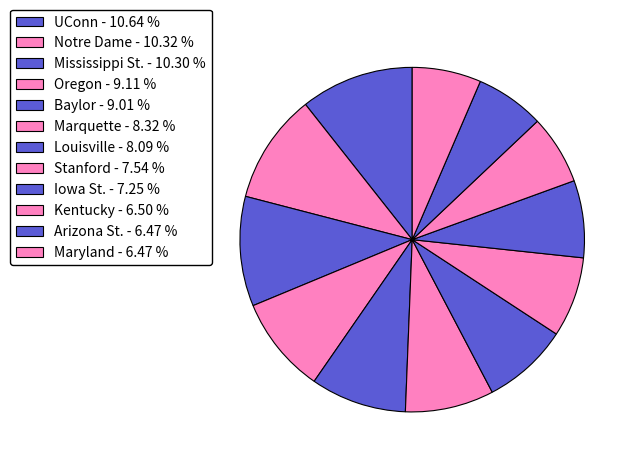

Rank the categories by value from highest to lowest.

UConn, Notre Dame, Mississippi St., Oregon, Baylor, Marquette, Louisville, Stanford, Iowa St., Kentucky, Arizona St., Maryland